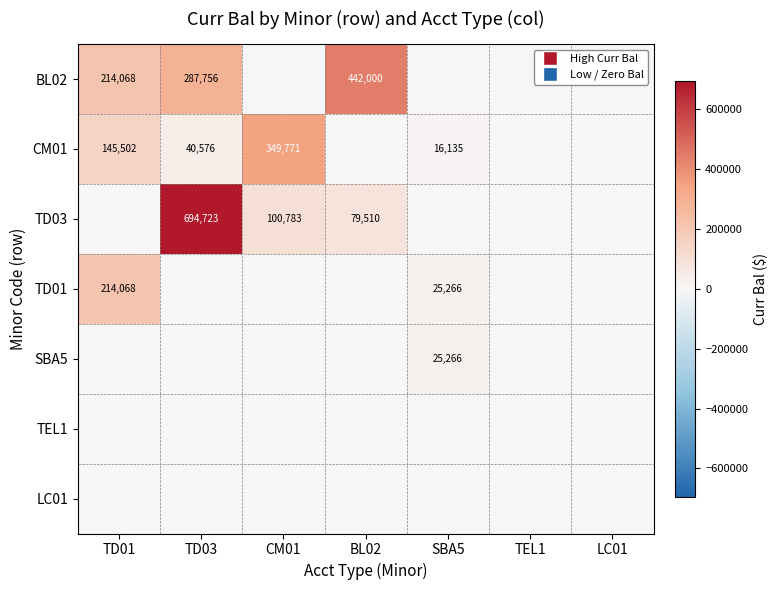

Is it true that TD03 equals 694723 at TD03?

True